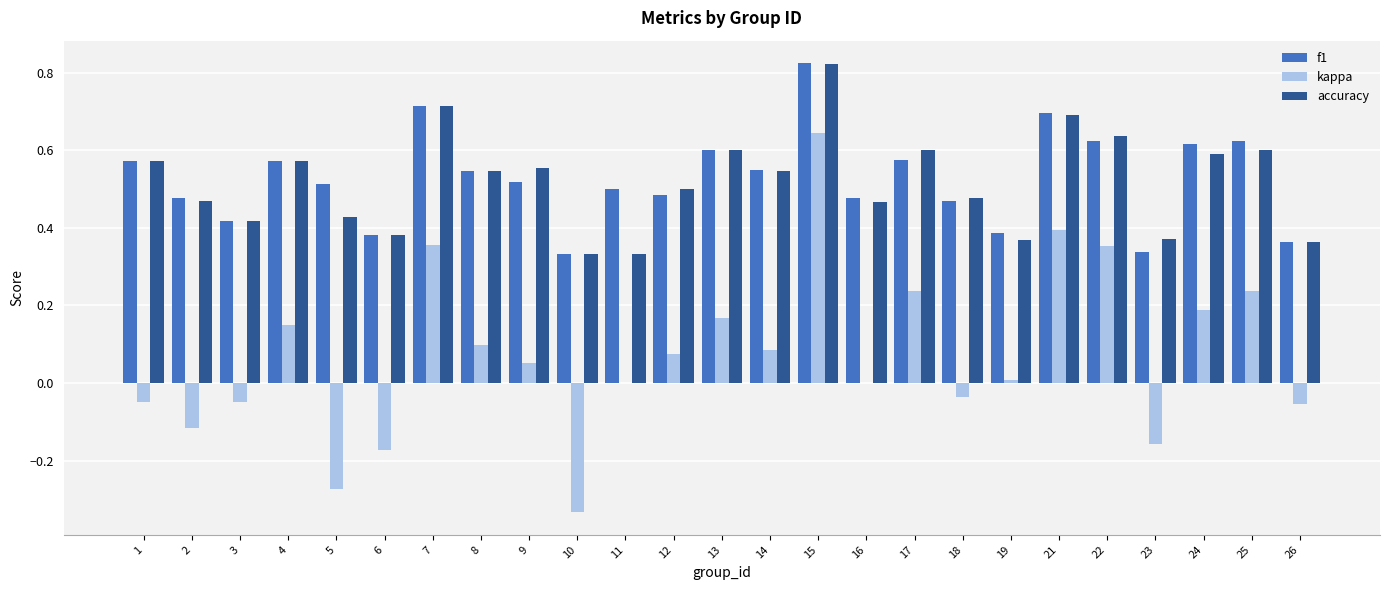

At which label does kappa reach its peak?

15